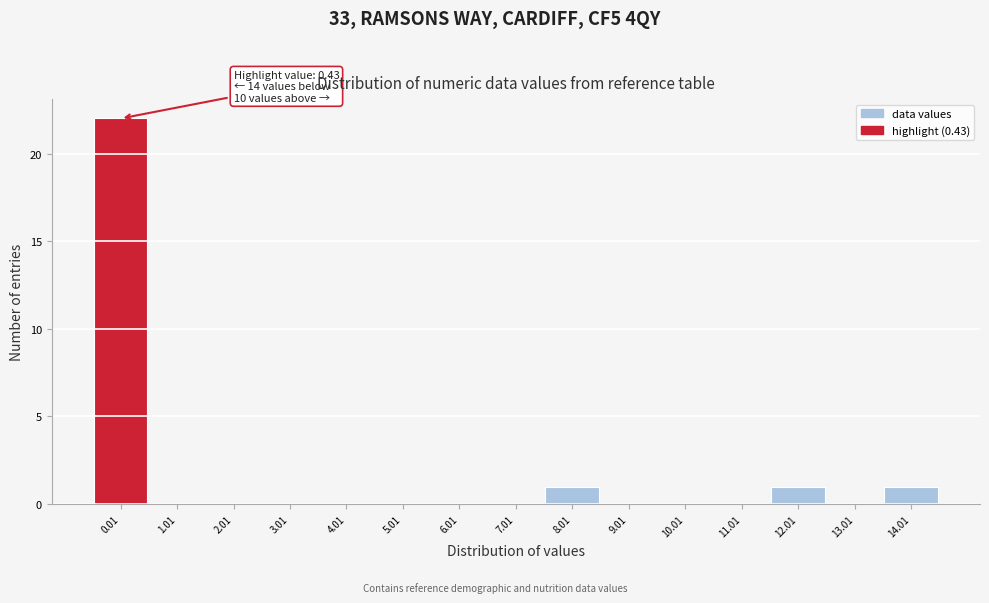

Reading left to right, transcribe all the data shown in this chart.

0.01=22	1.01=0	2.01=0	3.01=0	4.01=0	5.01=0	6.01=0	7.01=0	8.01=1	9.01=0	10.01=0	11.01=0	12.01=1	13.01=0	14.01=1